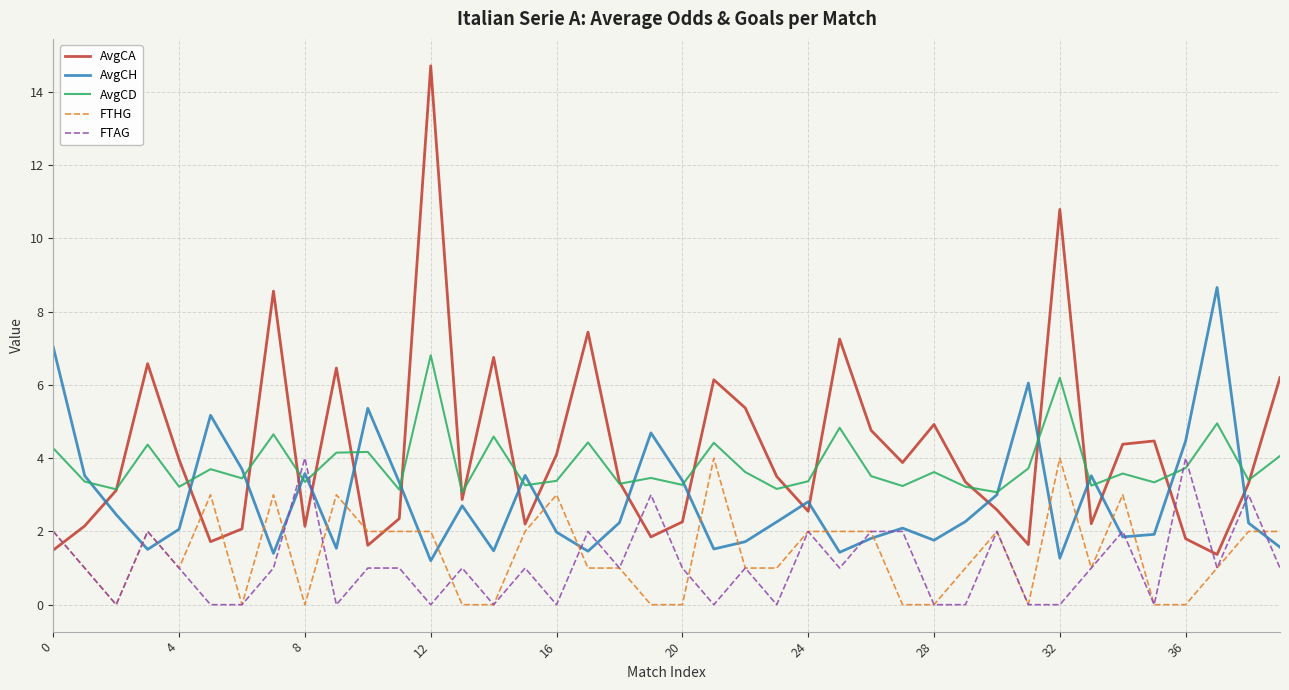

What is the maximum value for AvgCH?

8.7